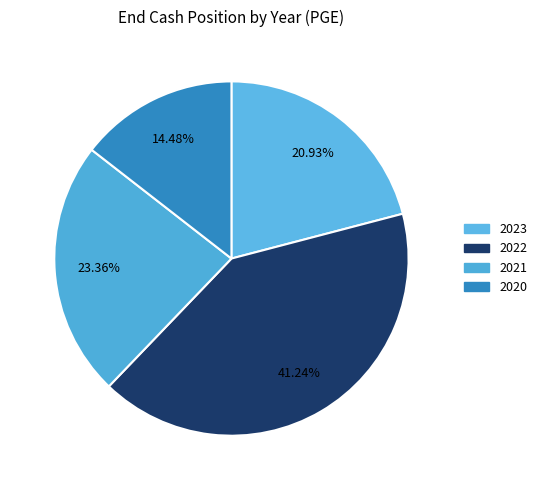

The 2021 slice represents 23% of the pie. True or false?

True